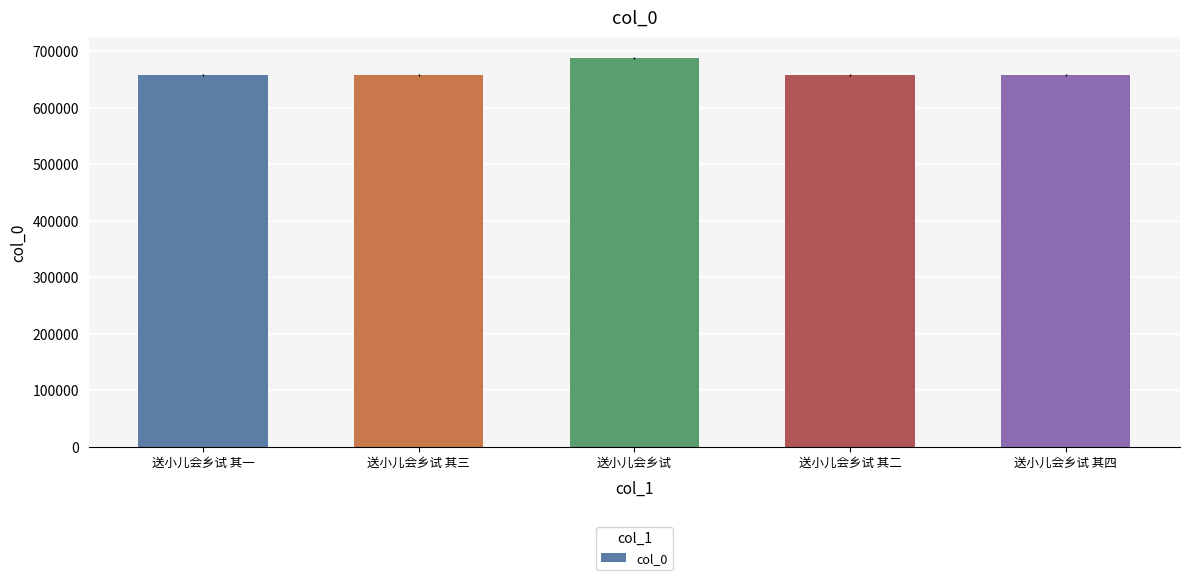

What is the sum of all values?

3317570